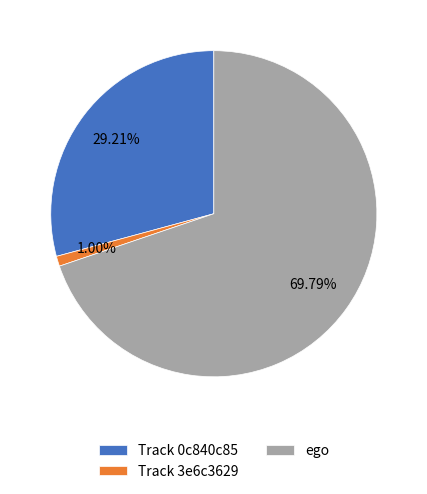

Which category has the biggest portion of the pie?

ego